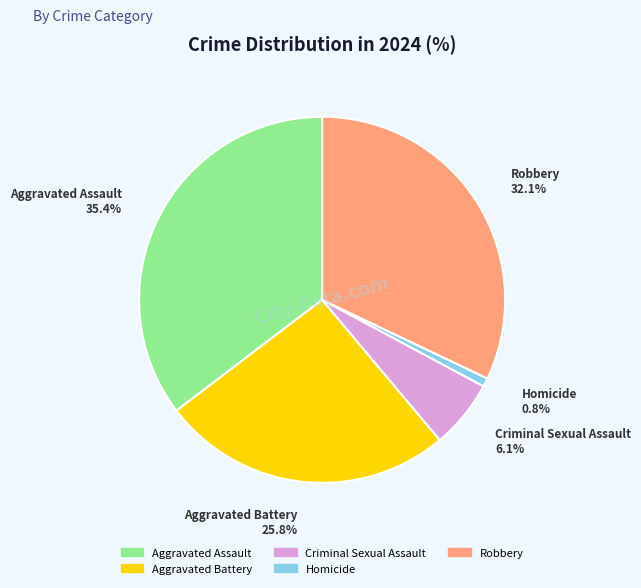

True or false: Aggravated Battery accounts for 37% of the total.

False